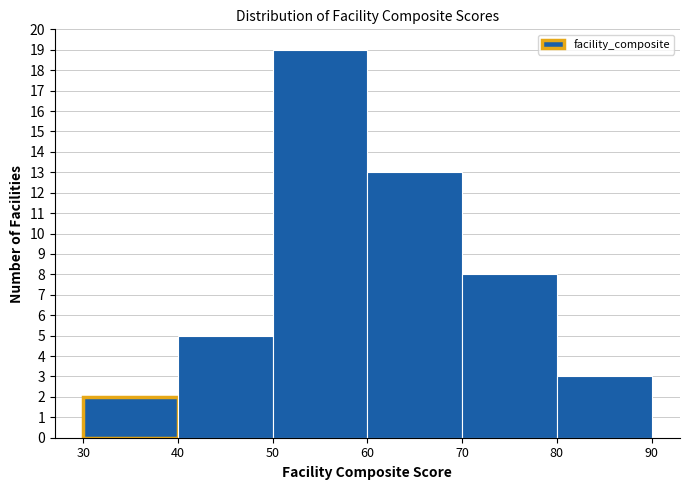

What is the height of the bar covering 40 to 50 on the x-axis? The values are not printed on the chart, so give them approximately, as read against the axis.

5